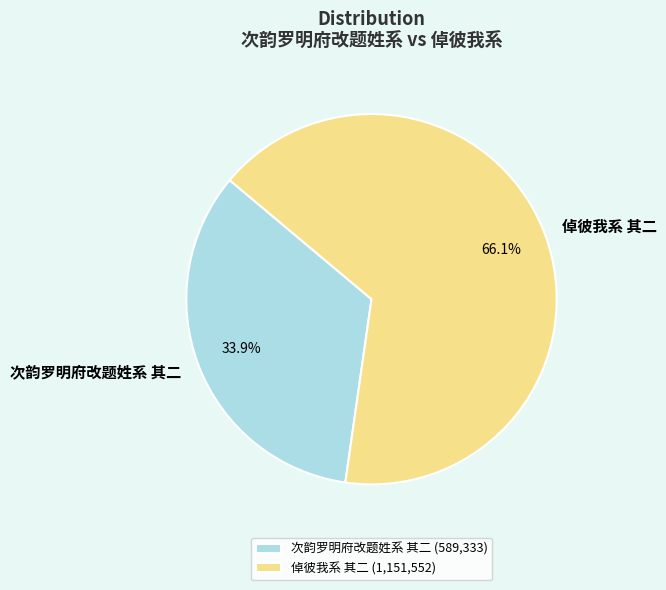

What is the smallest slice in the pie chart?

次韵罗明府改题姓系 其二